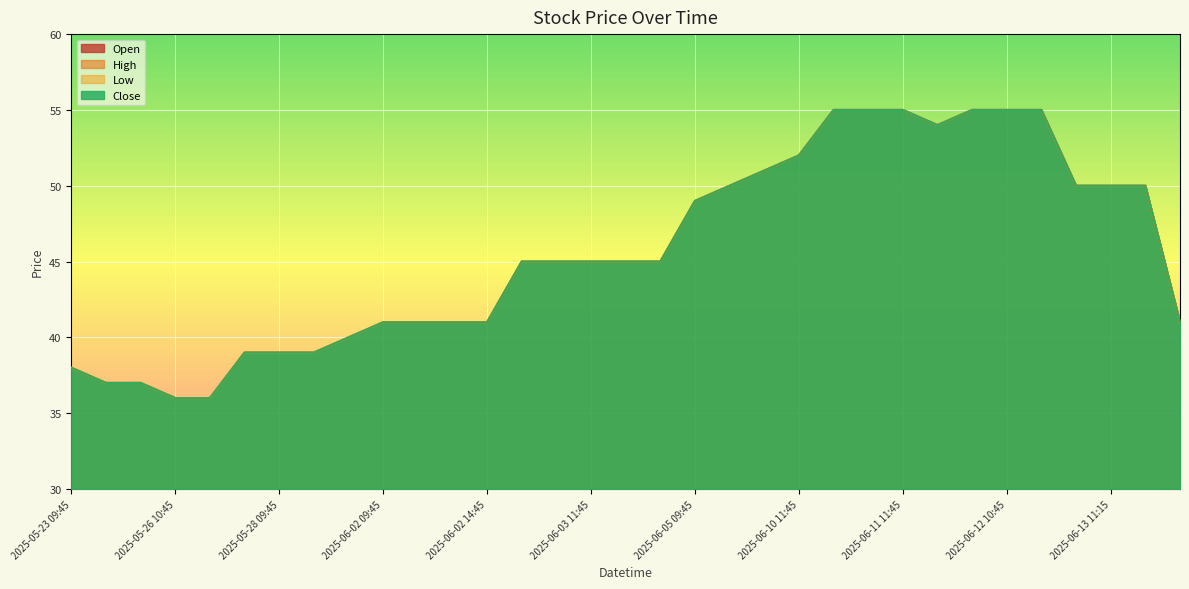

At which label does Low reach its peak?

2025-06-11 09:45